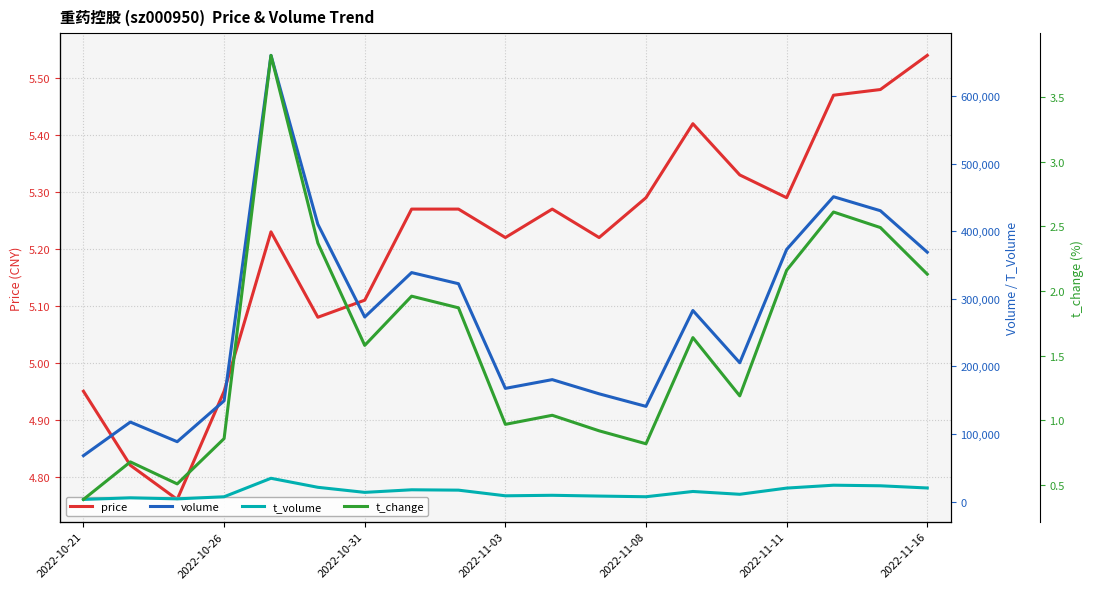

What is the difference between the maximum and minimum values in the t_volume series?

31276.0